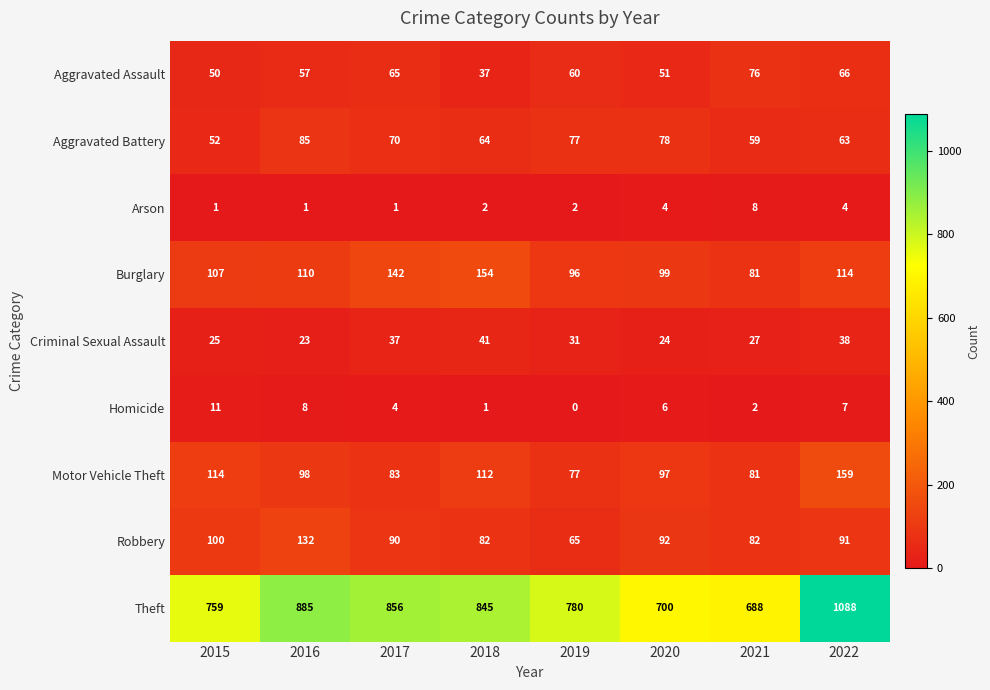

At 2017, list the series in order from largest to smallest.

Theft, Burglary, Robbery, Motor Vehicle Theft, Aggravated Battery, Aggravated Assault, Criminal Sexual Assault, Homicide, Arson